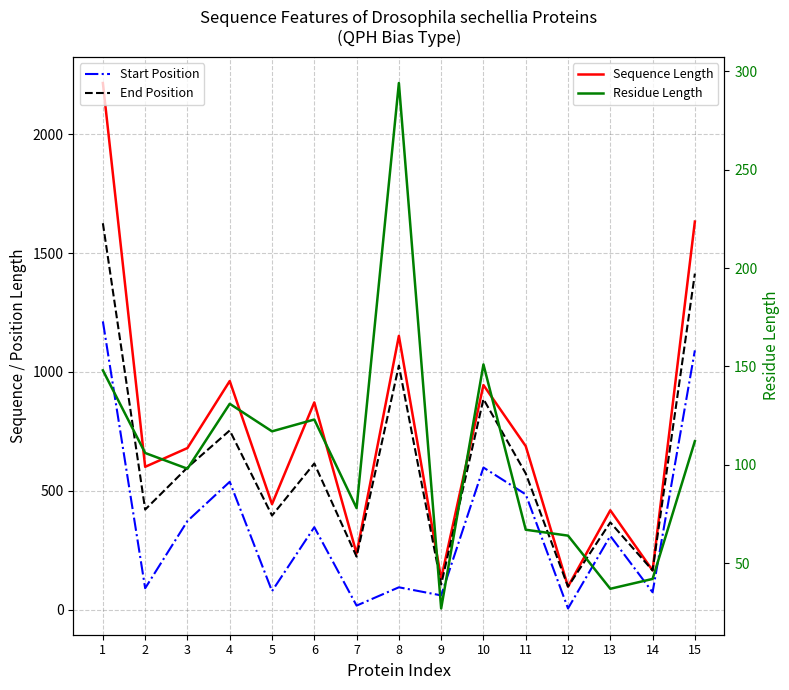

What is the value of the Start Position point at the 2nd from the left?

90